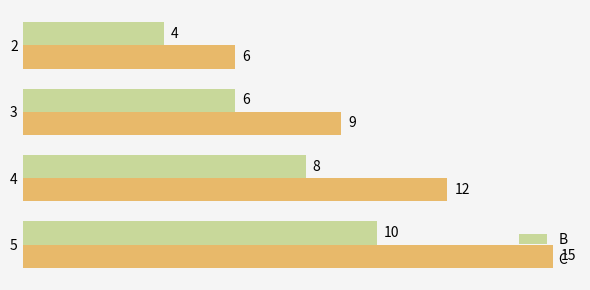

At which category is the sum across all series the highest?

5